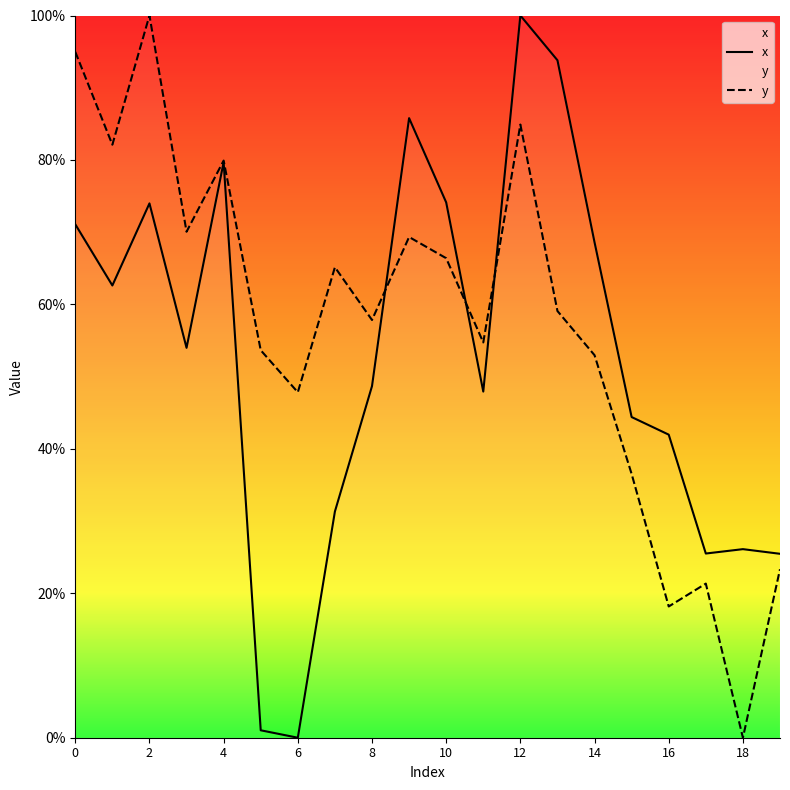

Is it true that y equals 18.2 at 16?

True